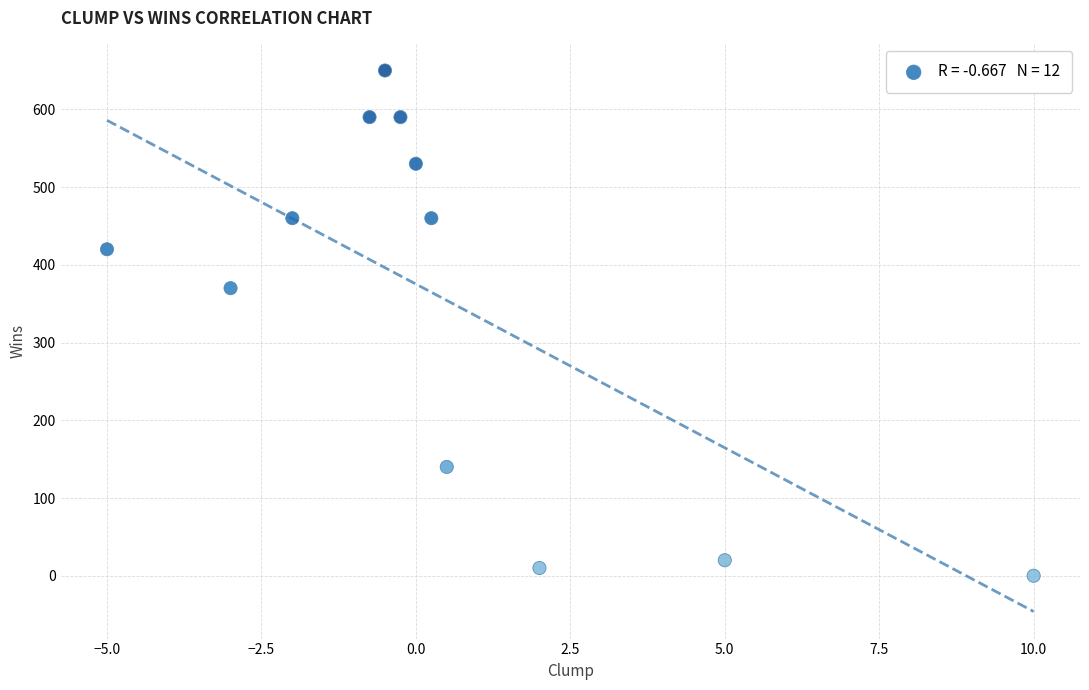

What Y value in the scatter plot is closest to 325?

370